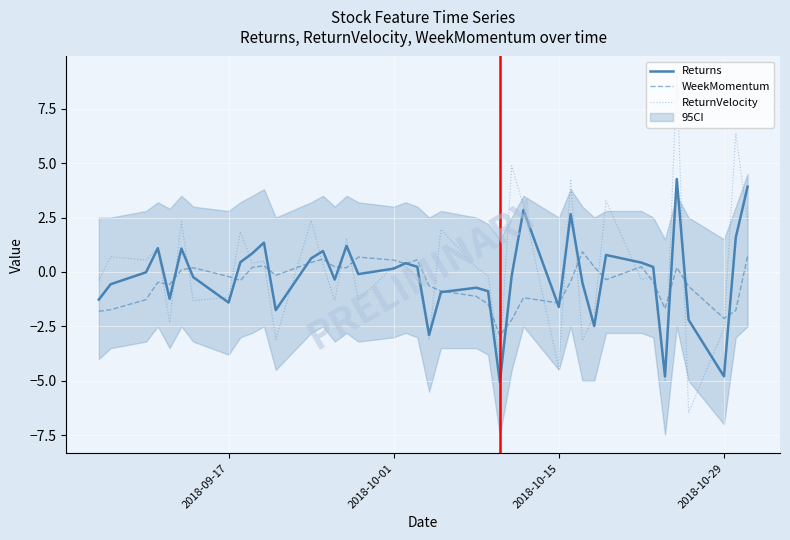

True or false: ReturnVelocity has a value of 0.3 at 2018-10-01.

True